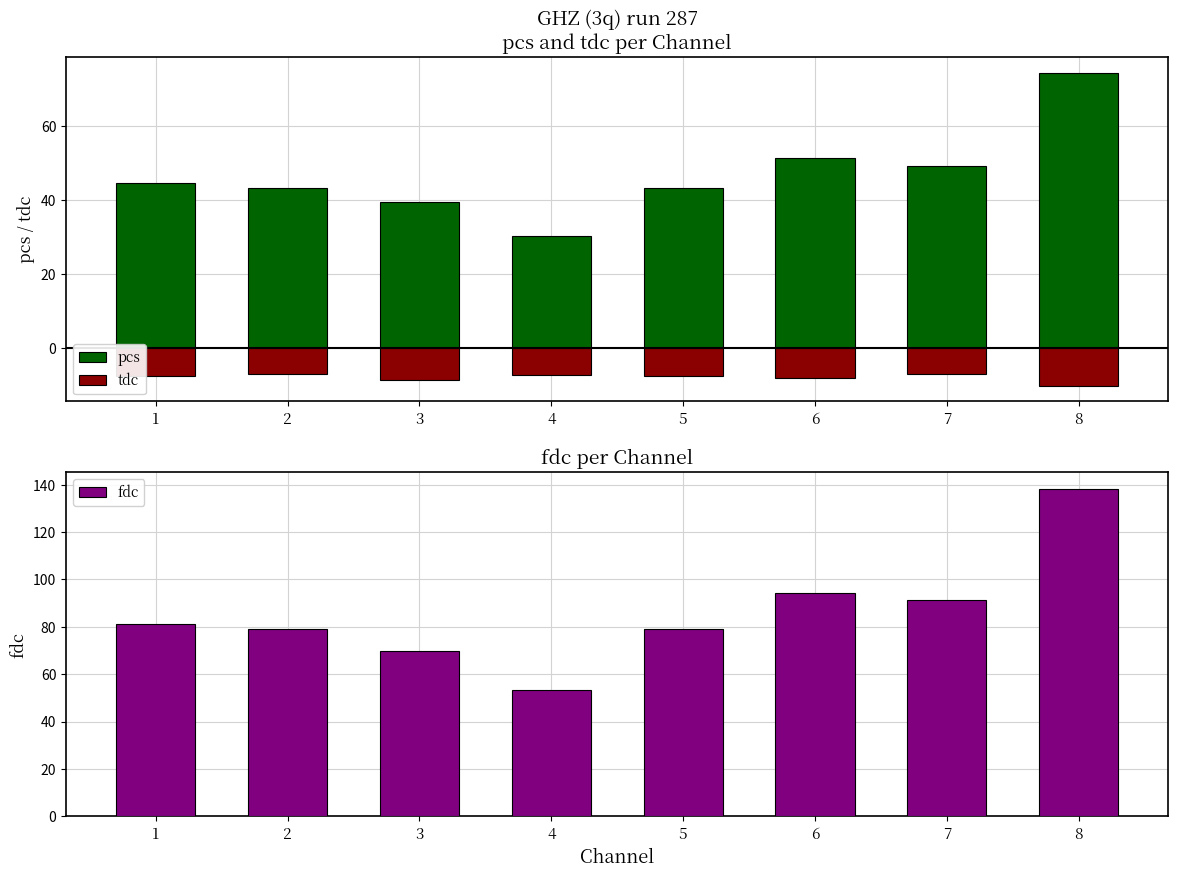

Does the chart contain any negative values?

Yes